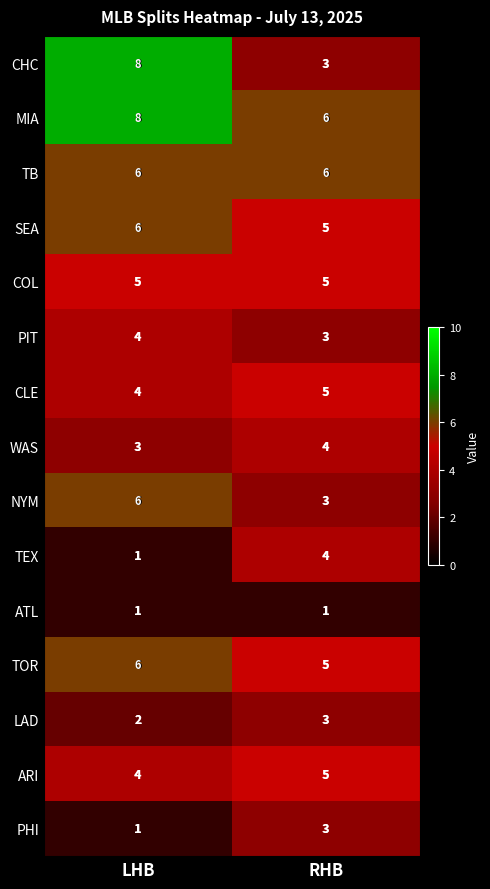

At how many categories does at least one series exceed 7?

1